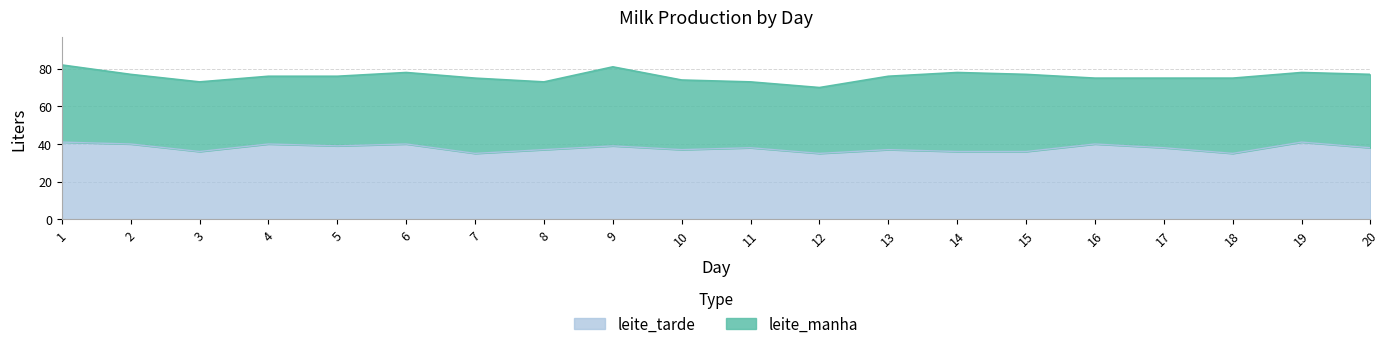

What is the total value across all series at 6?

78